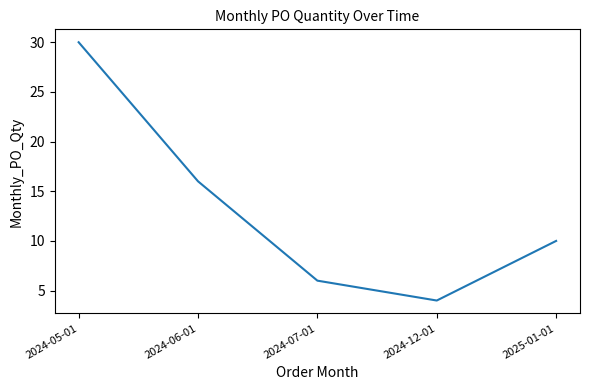

How many distinct data groups are displayed?

1